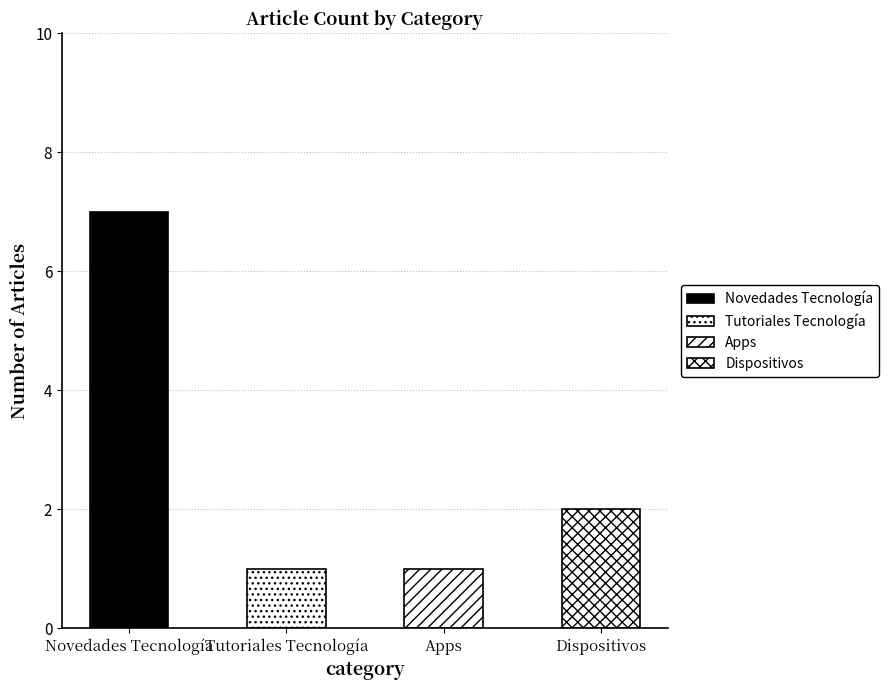

List the series in order of their peak value, lowest first.

Tutoriales Tecnología, Apps, Dispositivos, Novedades Tecnología